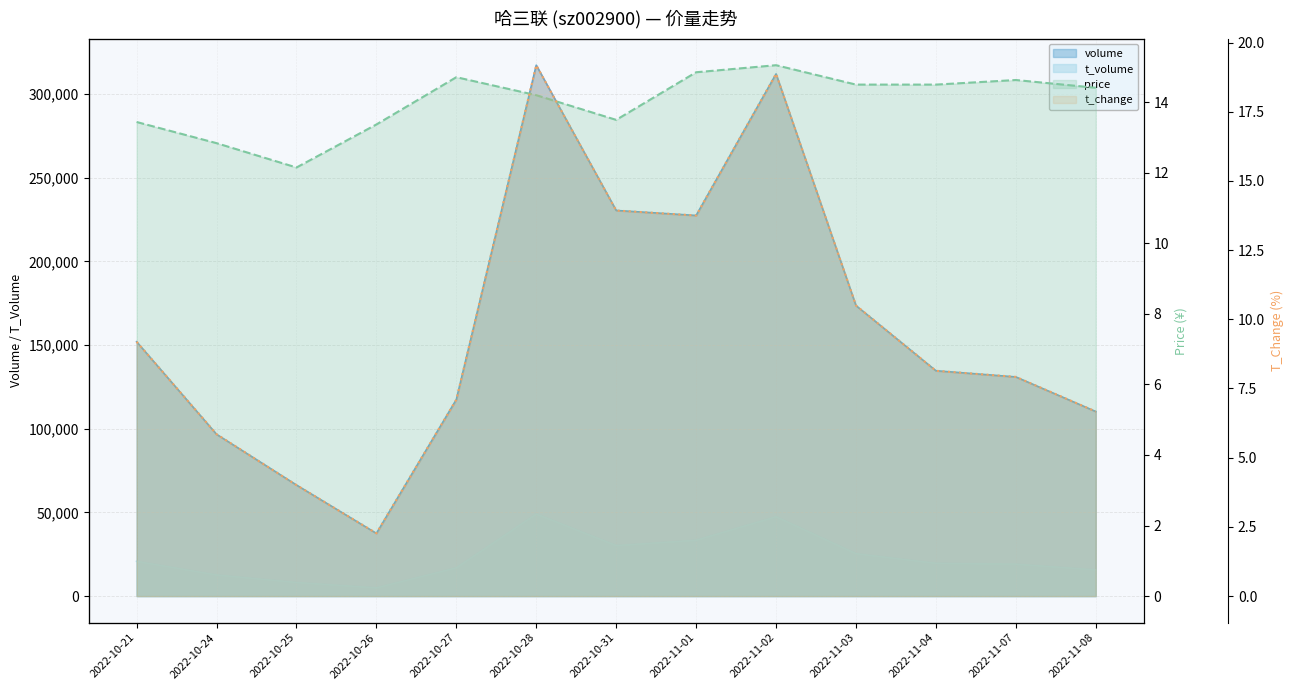

True or false: volume and price intersect in this chart.

False